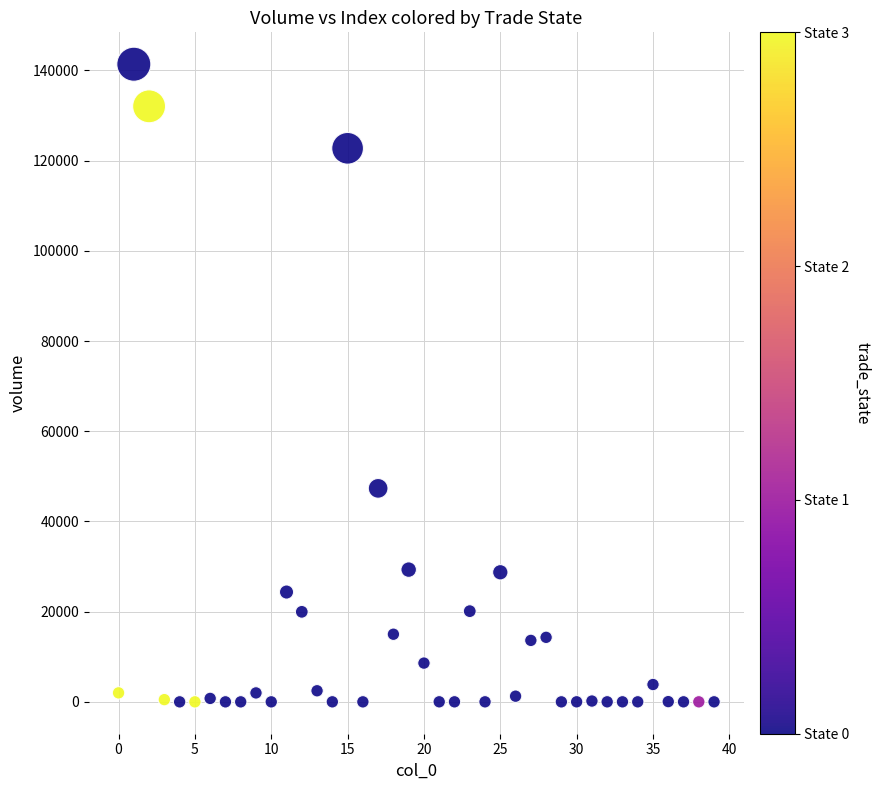

What is the range of Y values (max minus min)?

141372.0